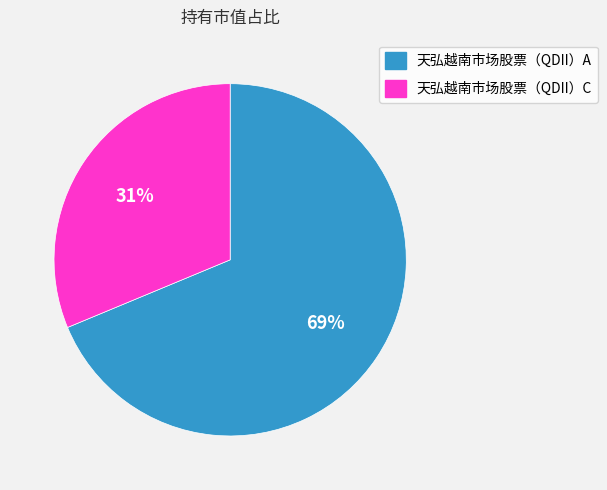

What is the smallest slice in the pie chart?

天弘越南市场股票（QDII）C